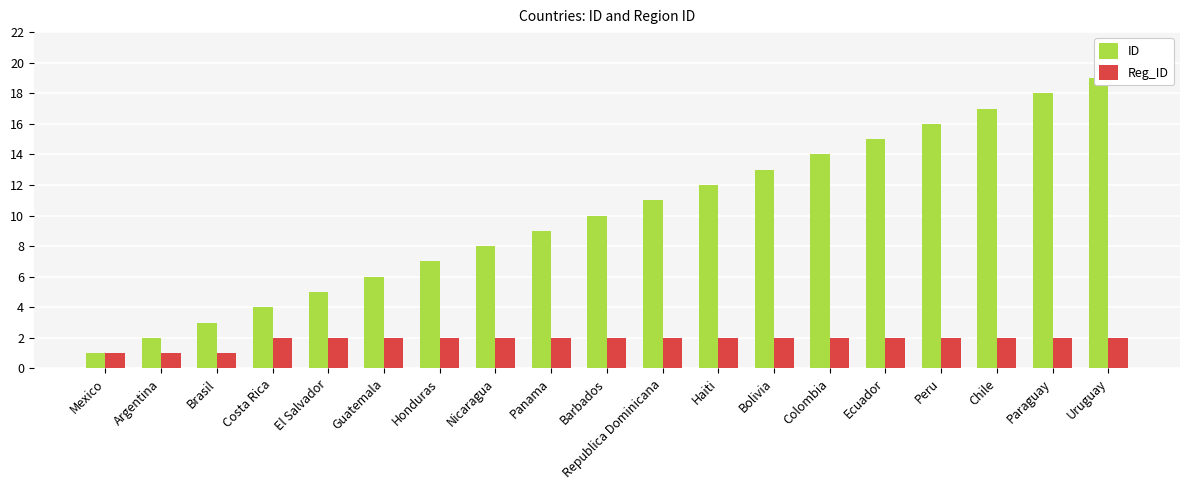

How many groups of bars are there?

19